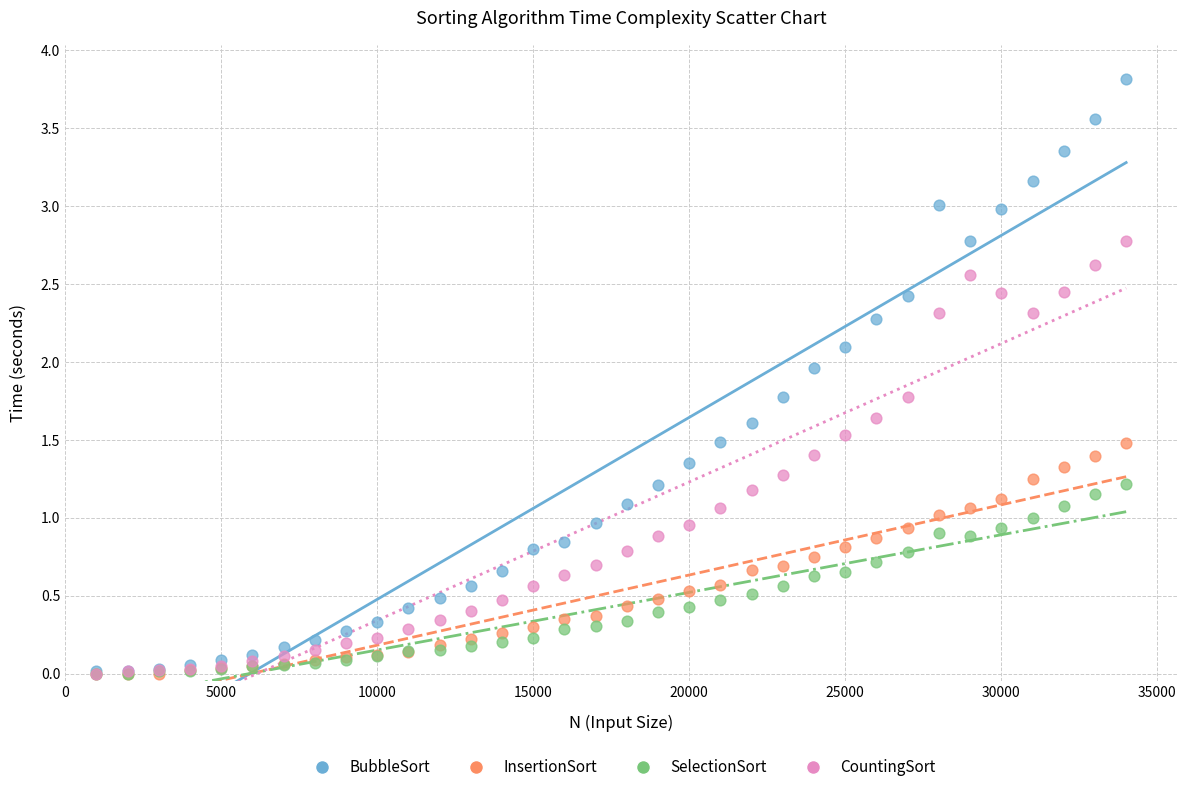

What are all the series names shown in the legend?

BubbleSort, InsertionSort, SelectionSort, CountingSort